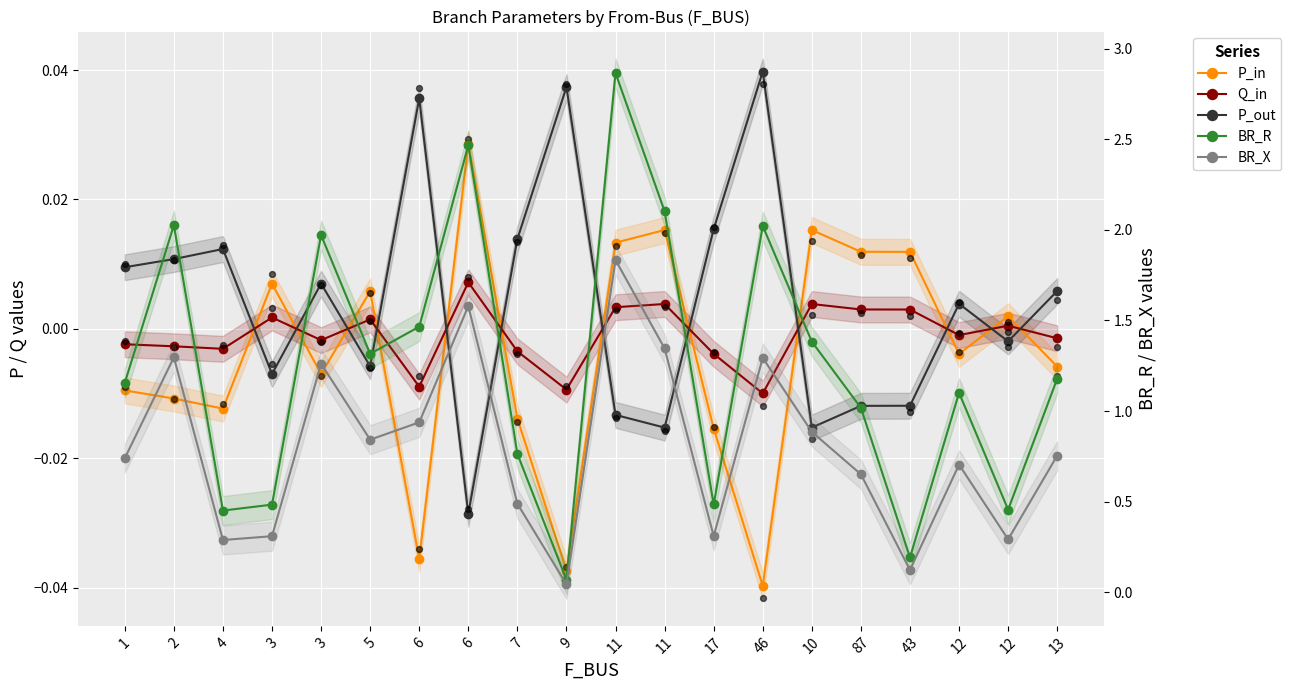

Which series reaches the maximum Y coordinate?

BR_R